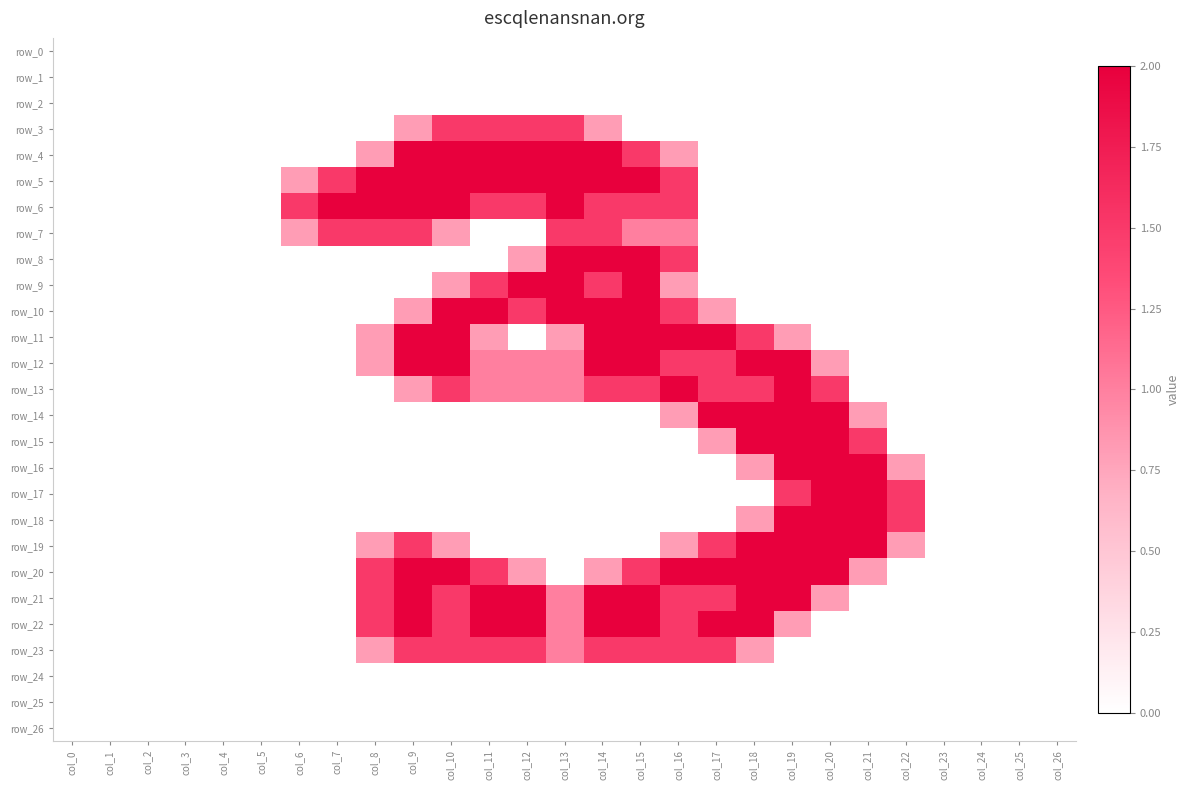

Where is row_16 nearest to the value 1?

col_18